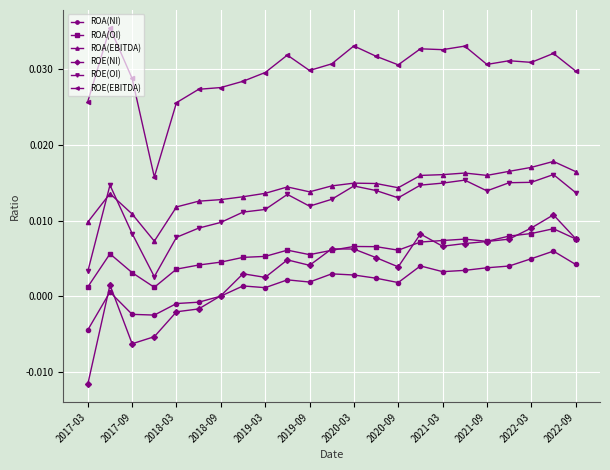

True or false: ROA(NI) has more than 2 points higher than both neighbors.

True